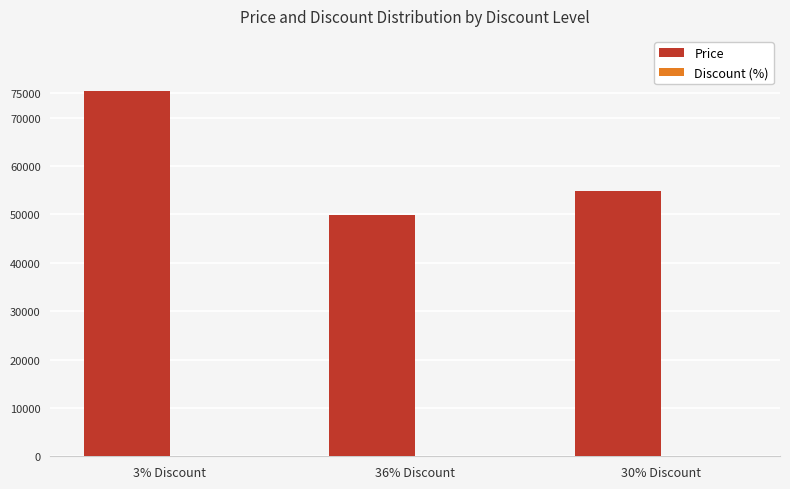

Are the bars grouped side by side (vs. stacked)?

Yes